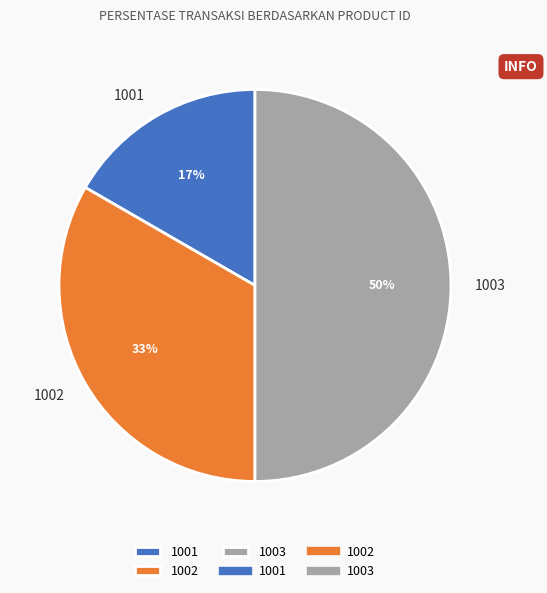

Between 1003 and 1001, which is larger?

1003